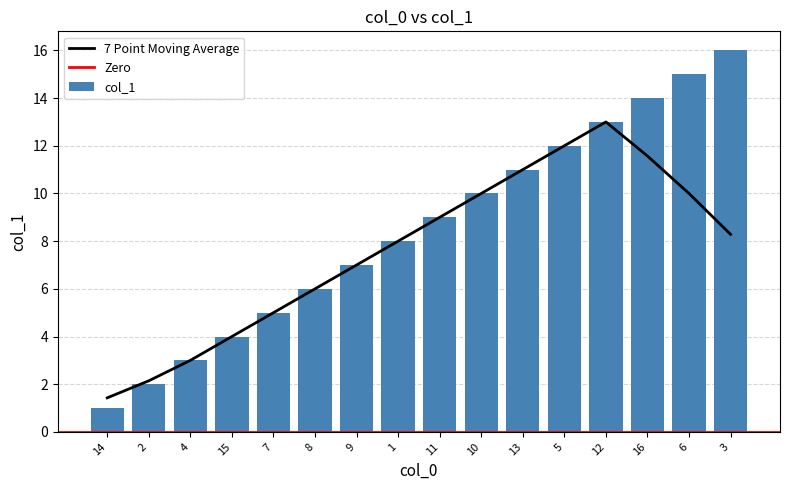

How many data points in col_1 are less than 9?

8